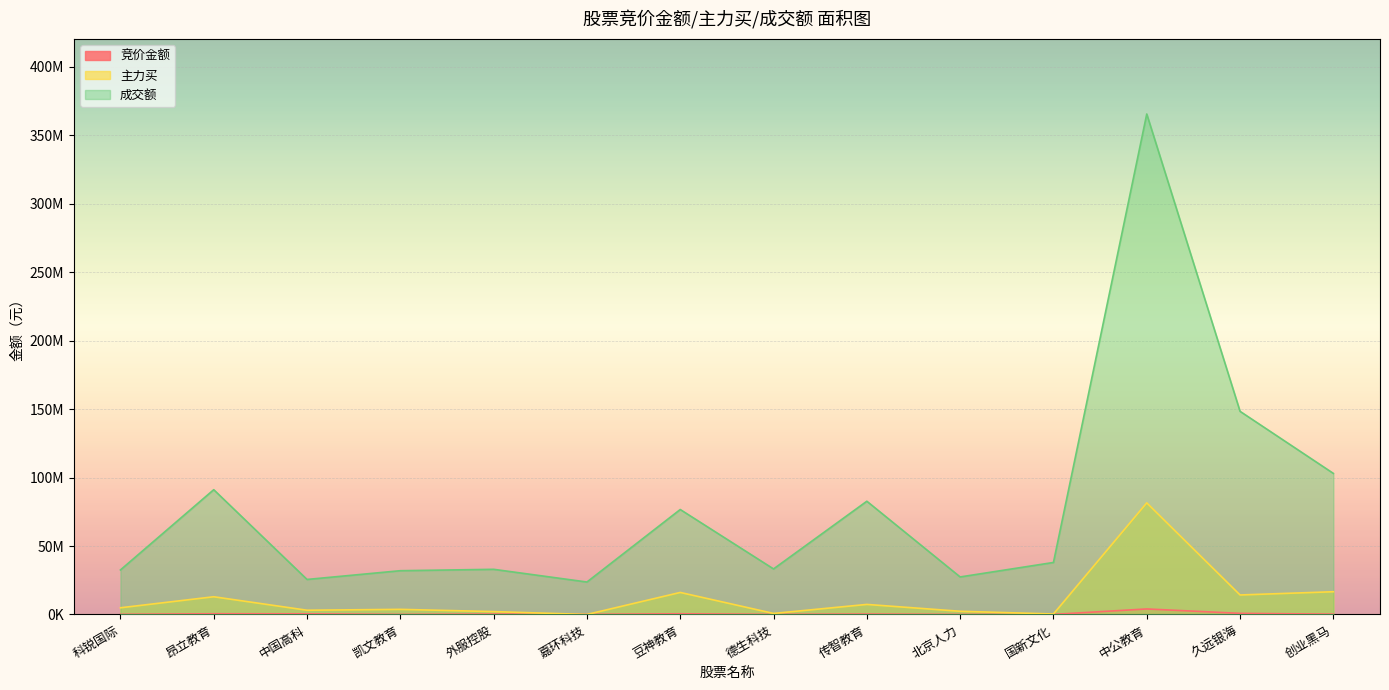

Which has a higher value, 久远银海 or 中公教育?

中公教育